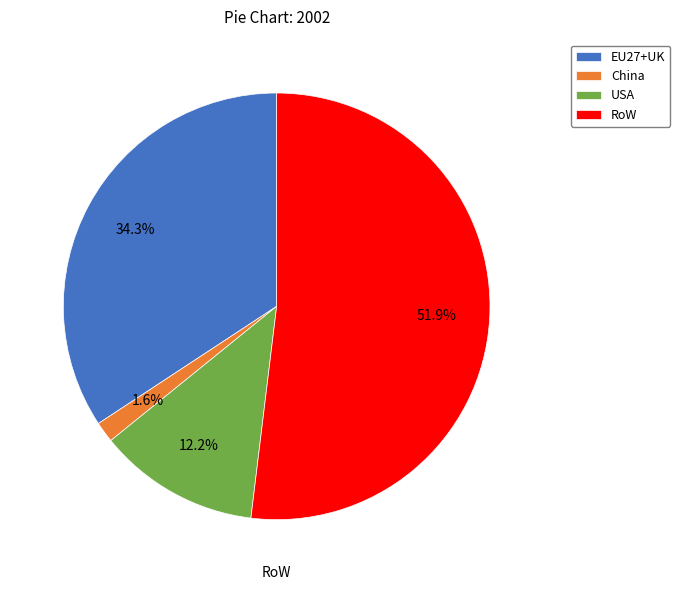

To the nearest percent, what percentage of the pie is EU27+UK?

34%